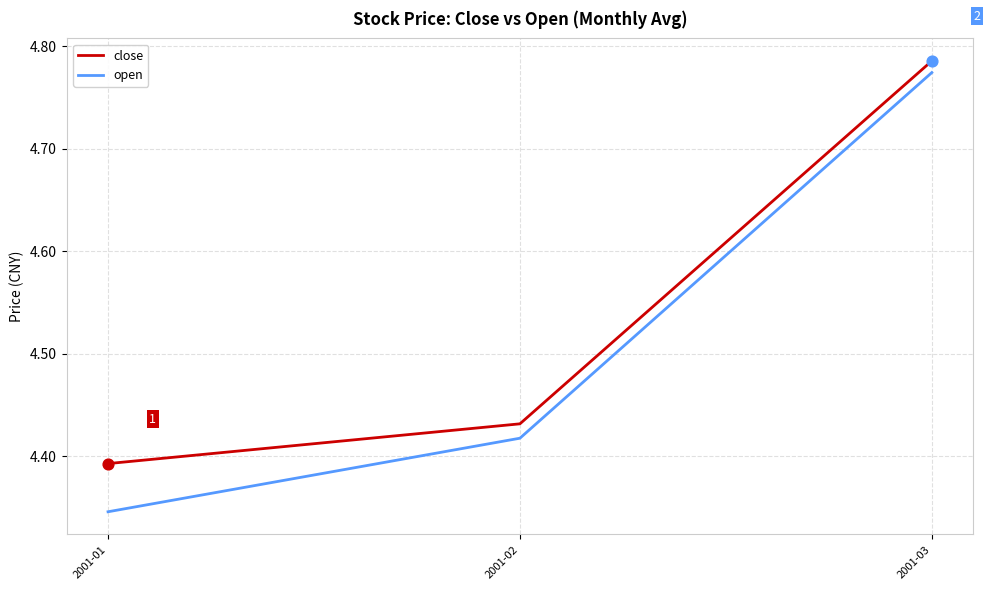

Between 2001-01 and 2001-03, which series saw the biggest shift?

open